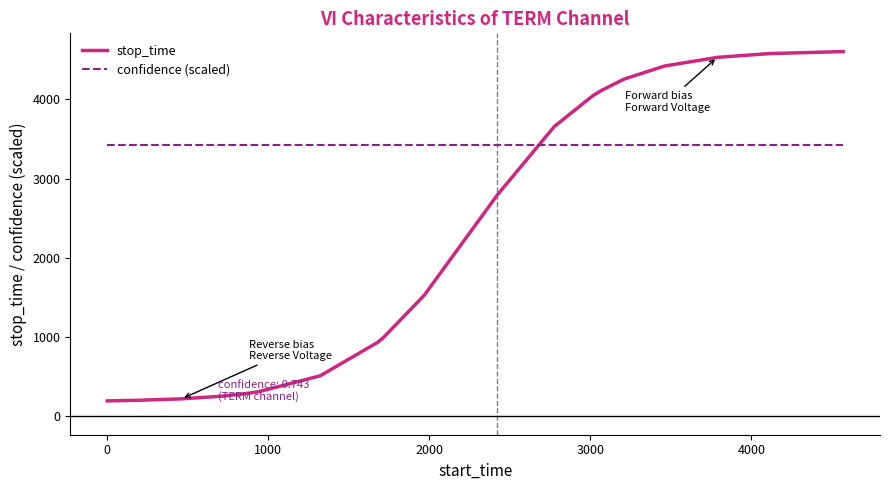

How many intersections are there between stop_time and confidence (scaled)?

1